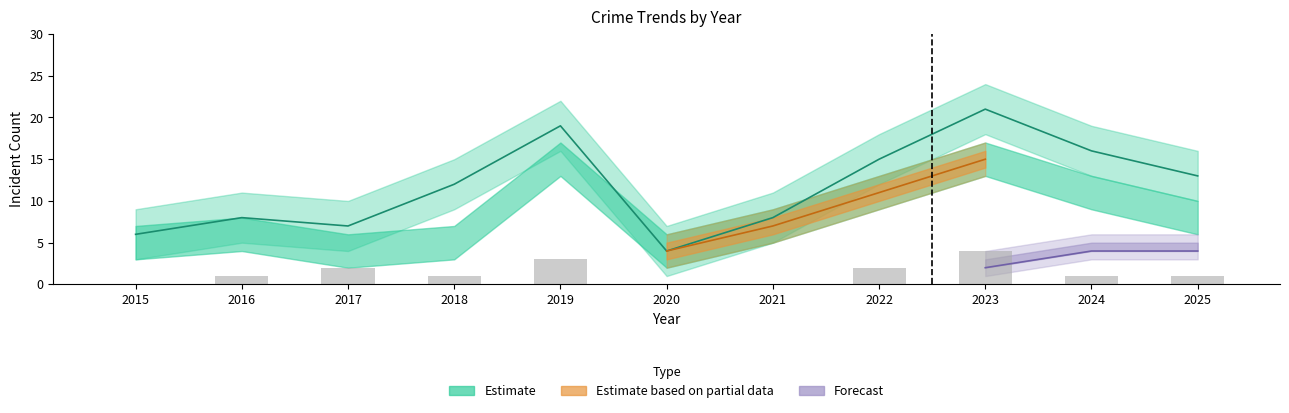

How many data points are less than 1?

3